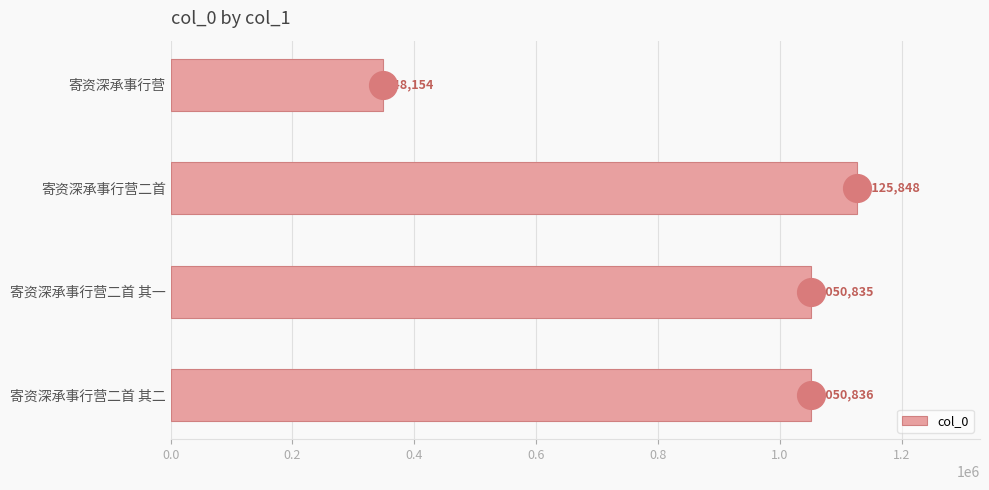

True or false: col_0 has a value of 1125848 at 寄资深承事行营二首.

True